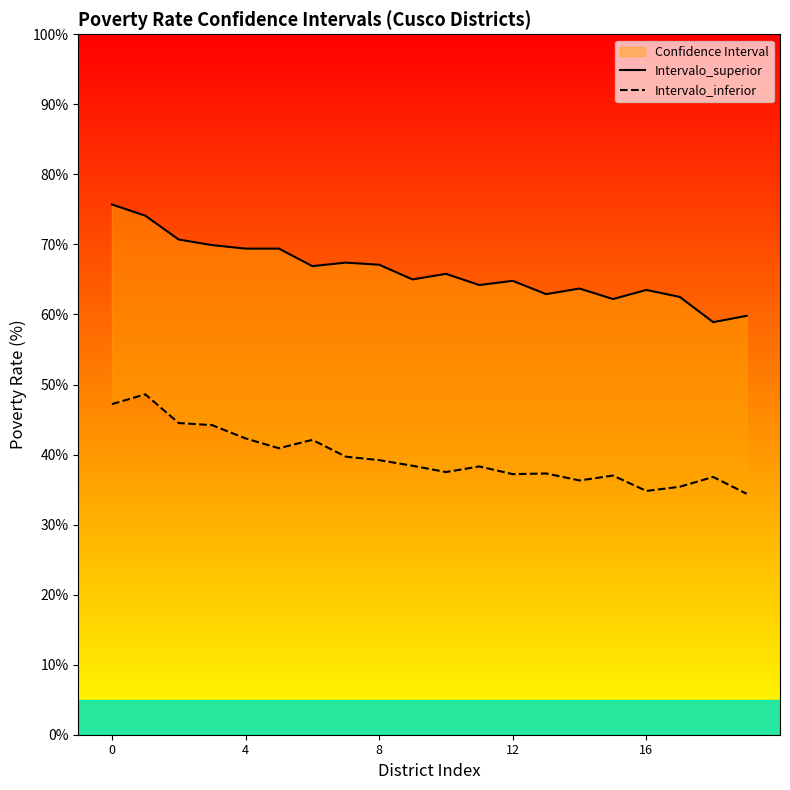

True or false: Intervalo_inferior and Intervalo_superior cross at least once.

False